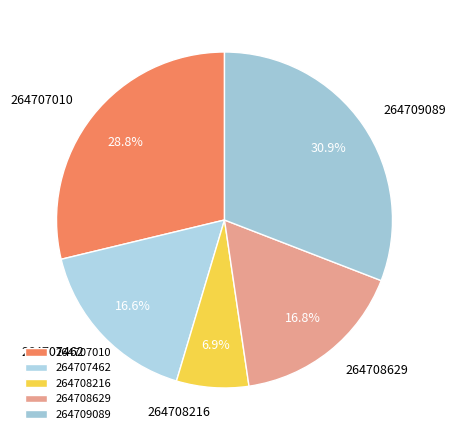

Combined, what portion of the pie is 264708629 and 264709089?

47.7%